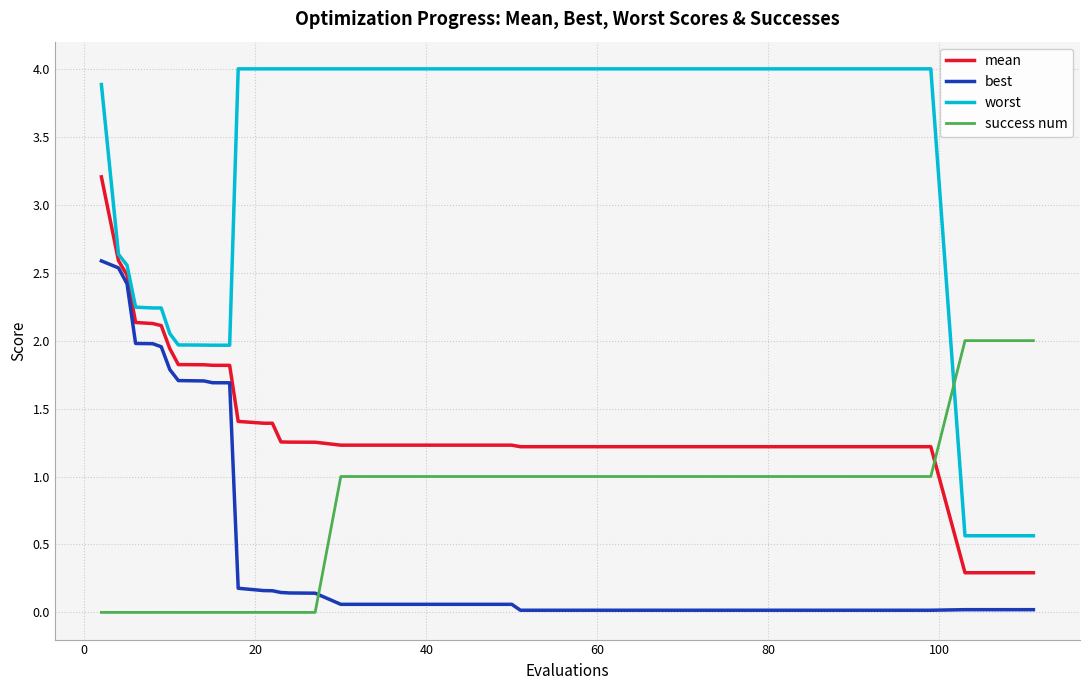

What is the difference between the second highest and second lowest values in the worst series?

3.4